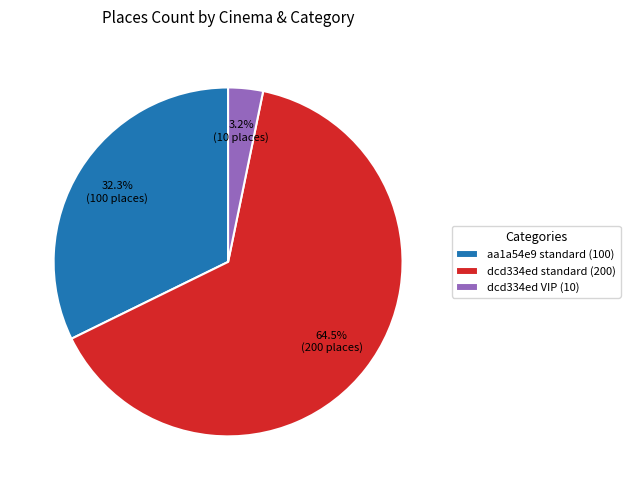

Between aa1a54e9 standard (100) and dcd334ed standard (200), which is larger?

dcd334ed standard (200)